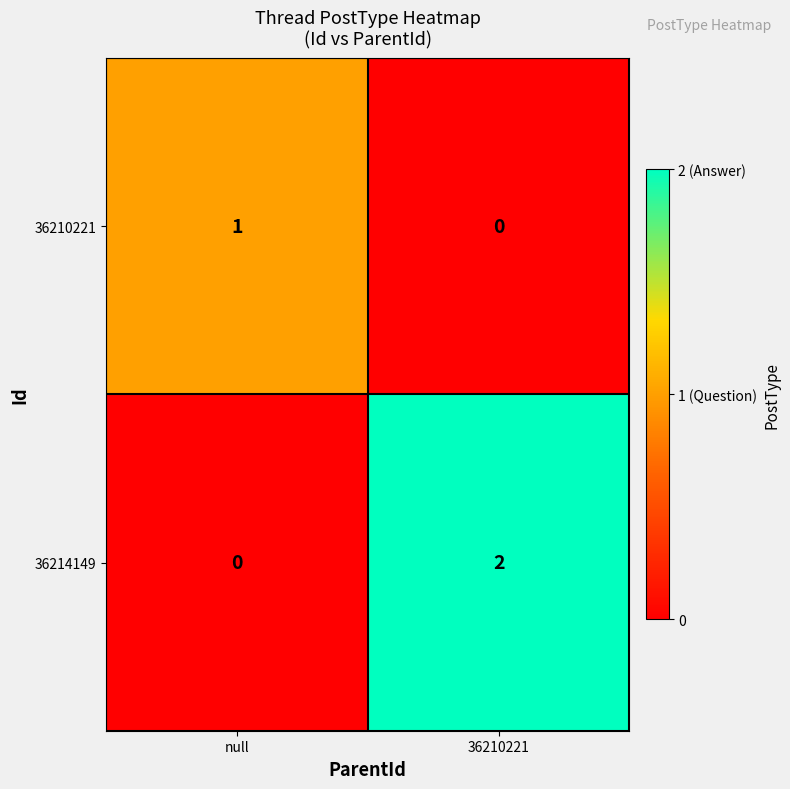

How many data points does each series have?

2